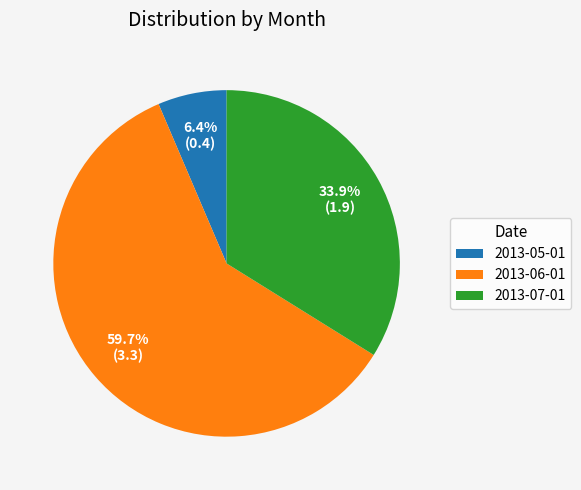

What percentage is the 2013-07-01 slice, to the nearest percent?

34%